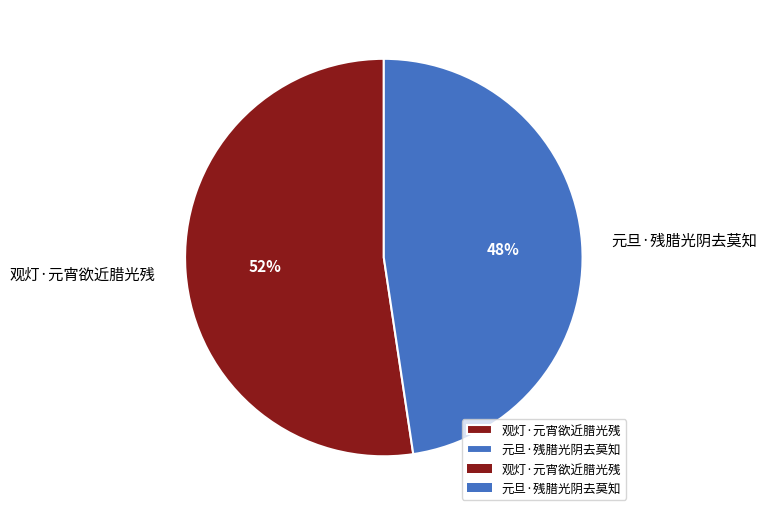

To the nearest percent, what is the combined percentage of 观灯·元宵欲近腊光残 and 元旦·残腊光阴去莫知?

100%